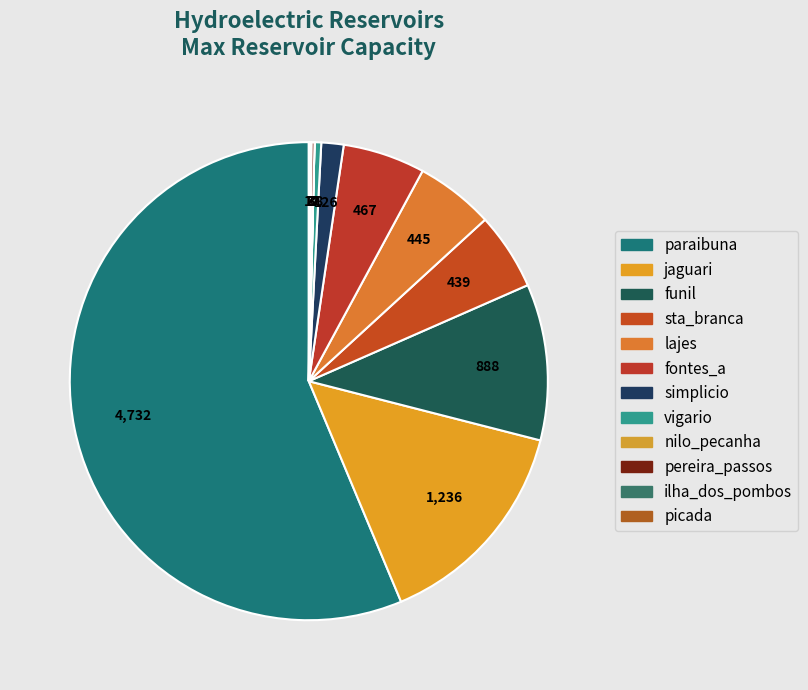

To the nearest percent, what portion does simplicio represent?

2%